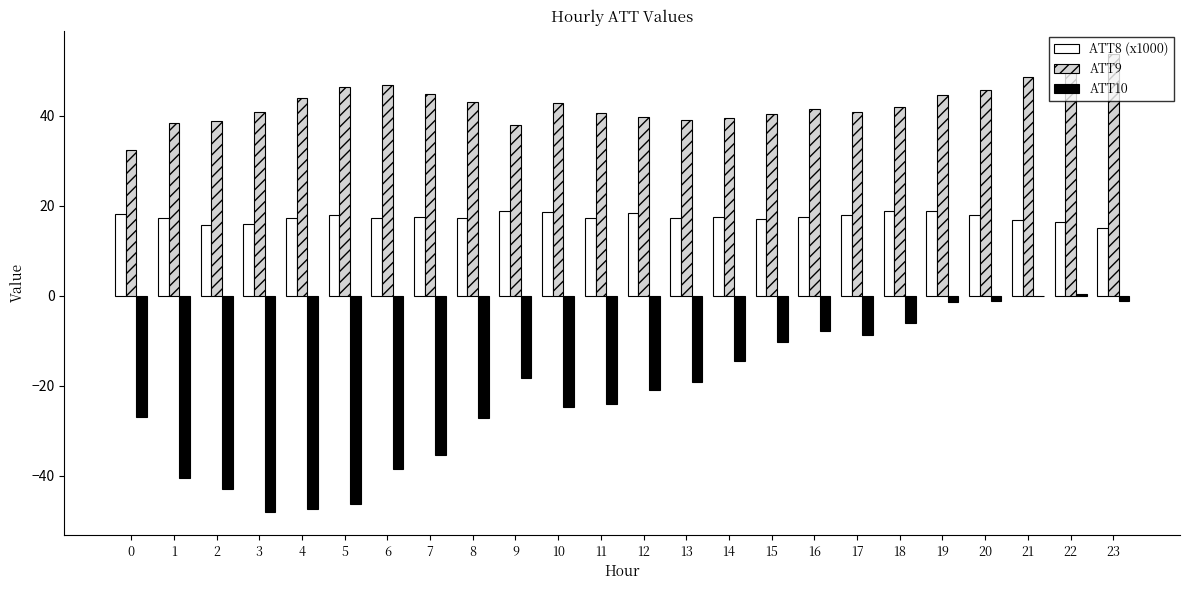

How many groups of bars are there?

24